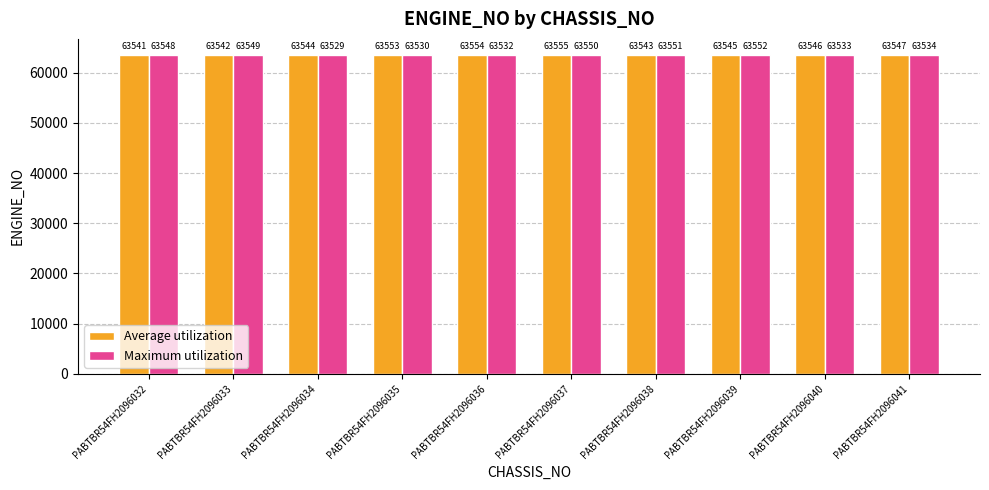

What is the value of the Maximum utilization bar at the 6th from the left?

63550